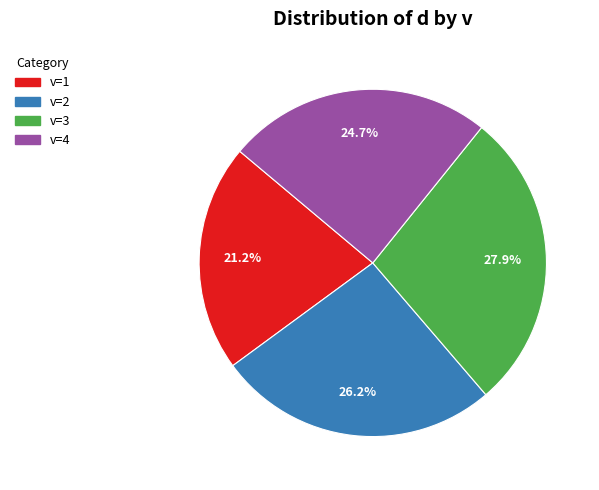

Is there any slice that represents more than half of the pie?

No